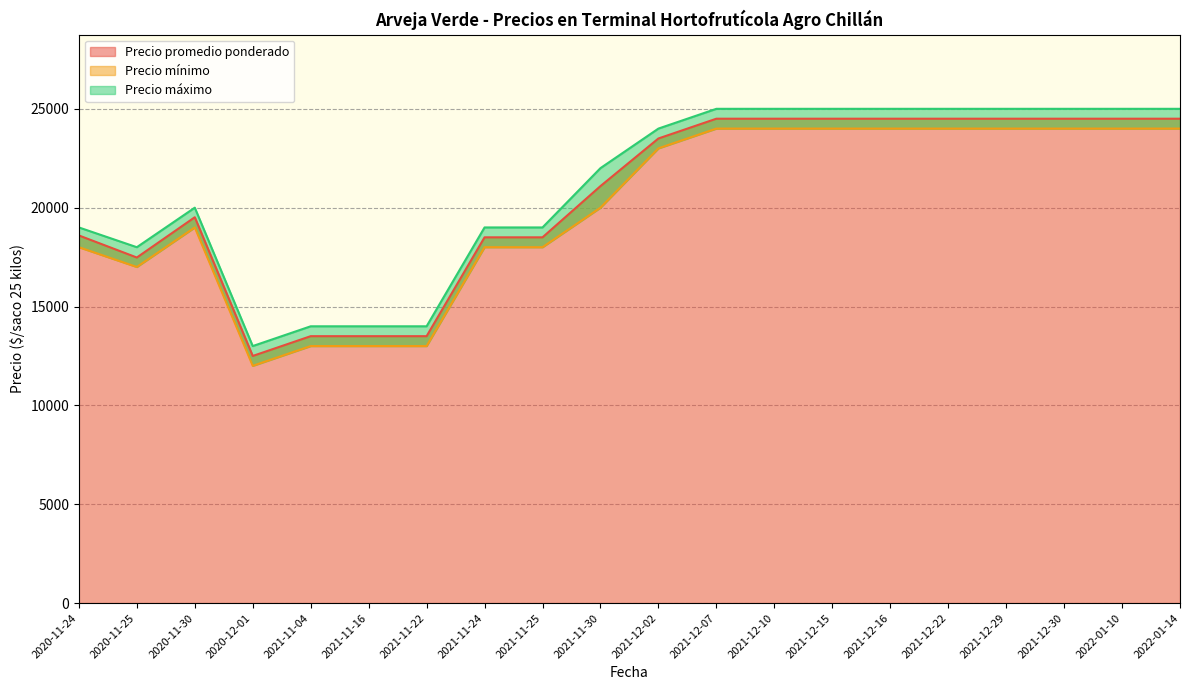

What is the total value across all series at 2021-11-30?

63091